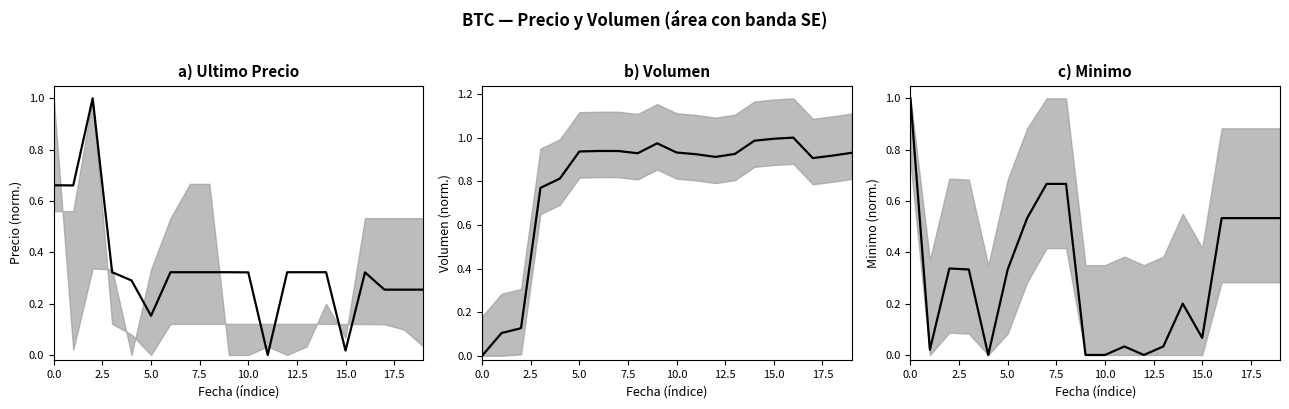

What is the sum of all values?

6.4